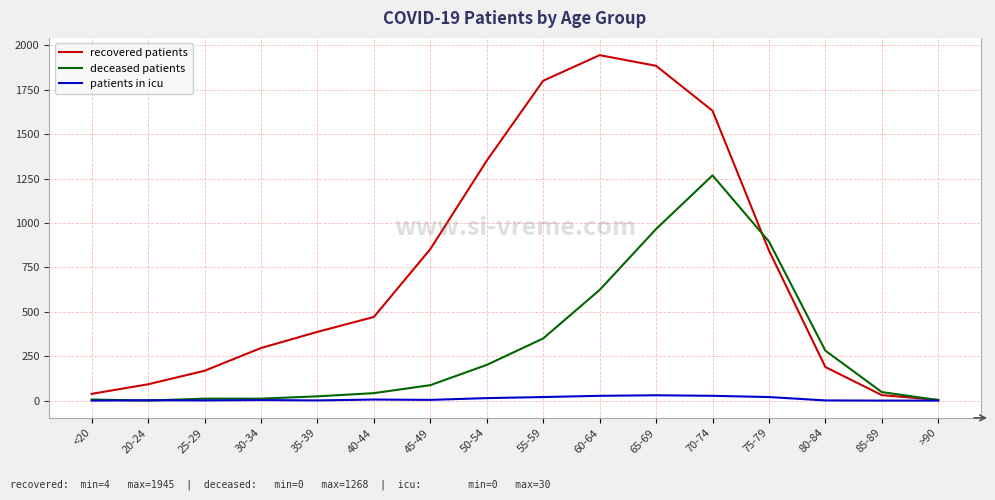

Which series has the largest total across all categories?

recovered patients